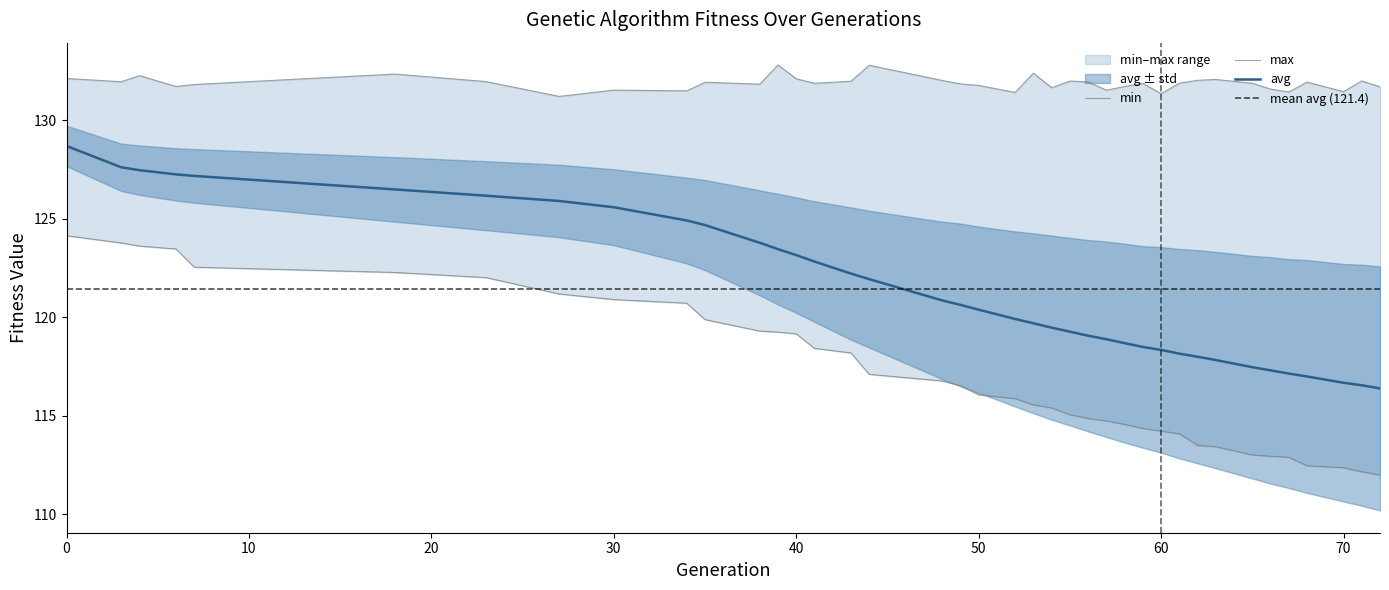

What is the value of the min point at the 27th from the left?

118.7